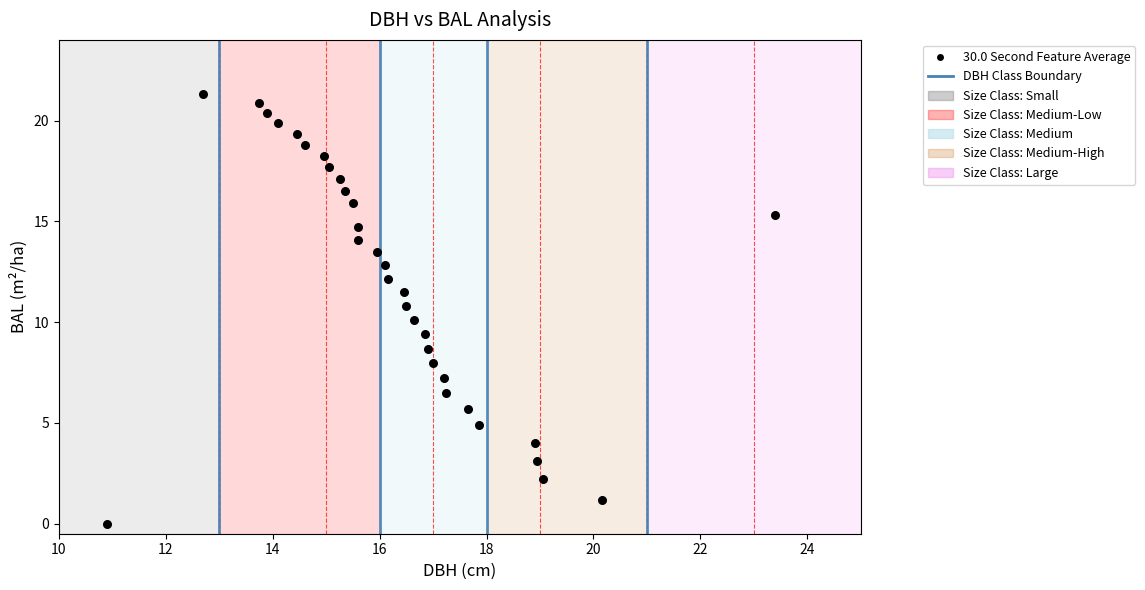

What is the range of Y values (max minus min)?

21.3